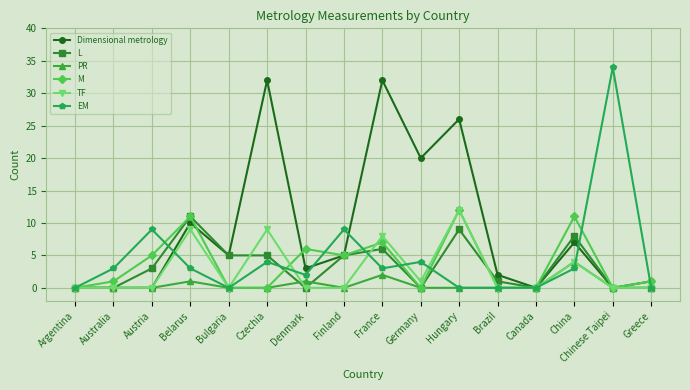

Where is PR nearest to the value 2?

France